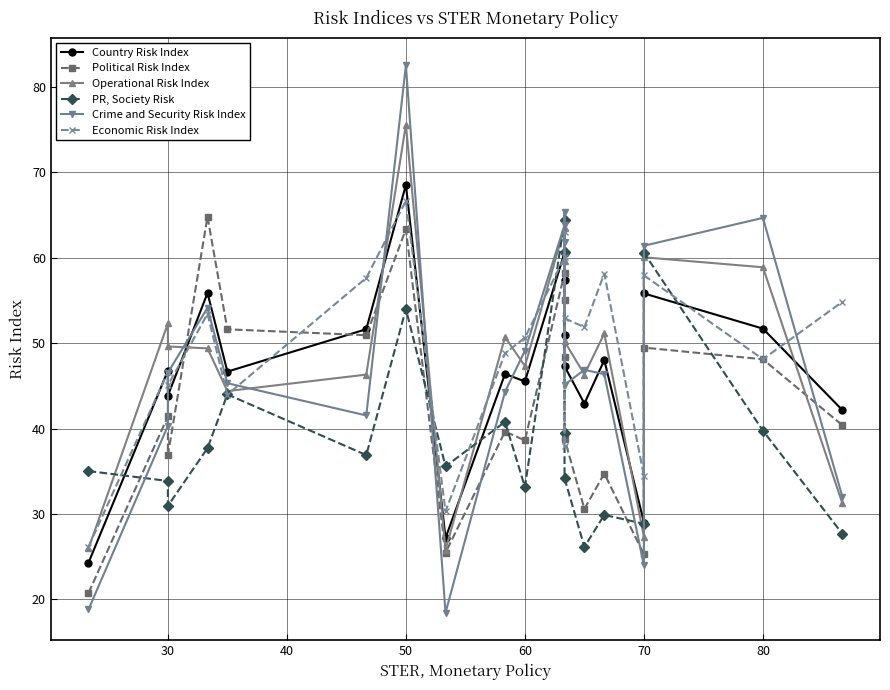

How many lines are shown in the chart?

6